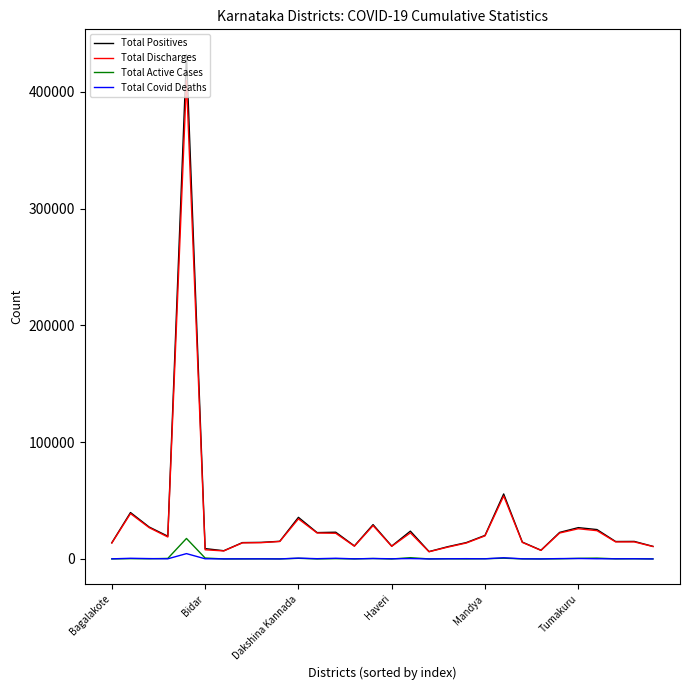

What is the maximum value for Total Discharges?

409715